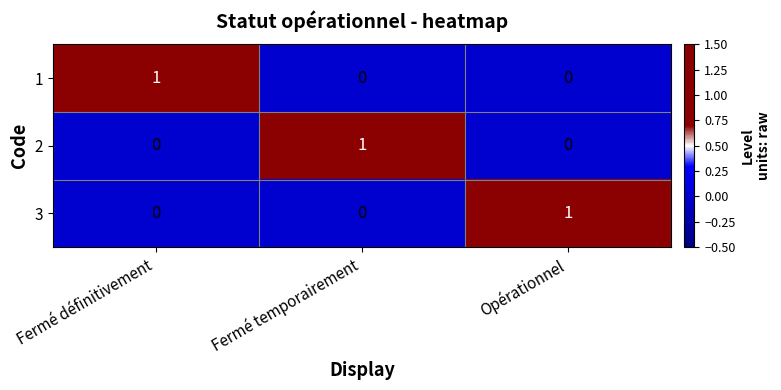

How many positive values does the 3 series have?

1